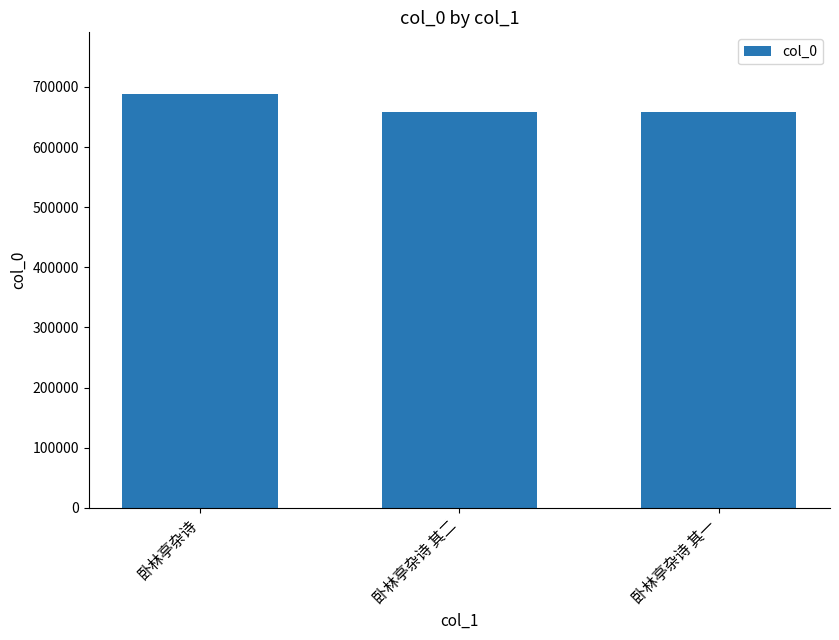

The value at 卧林亭杂诗 其一 is 905916. True or false?

False